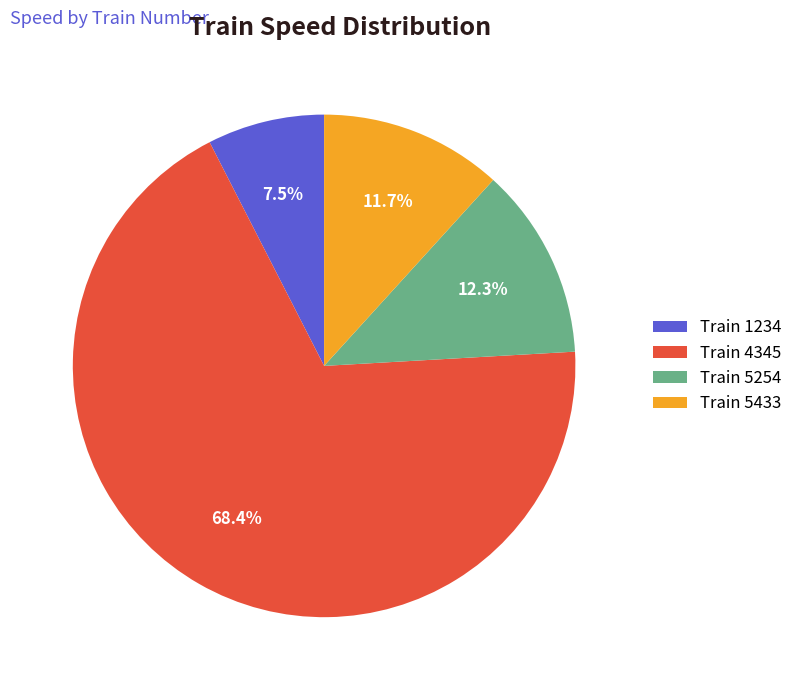

Approximately how many times larger is the value at Train 5254 compared to Train 1234?

1.6